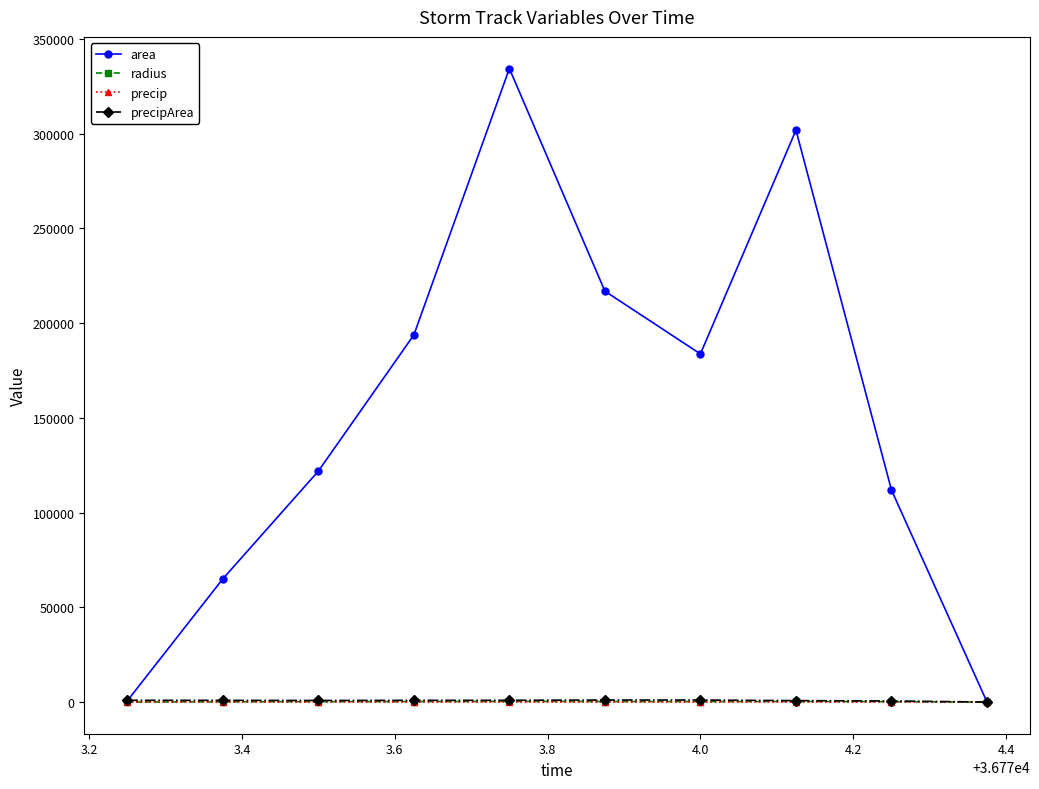

At how many categories does at least one series exceed 96772?

7